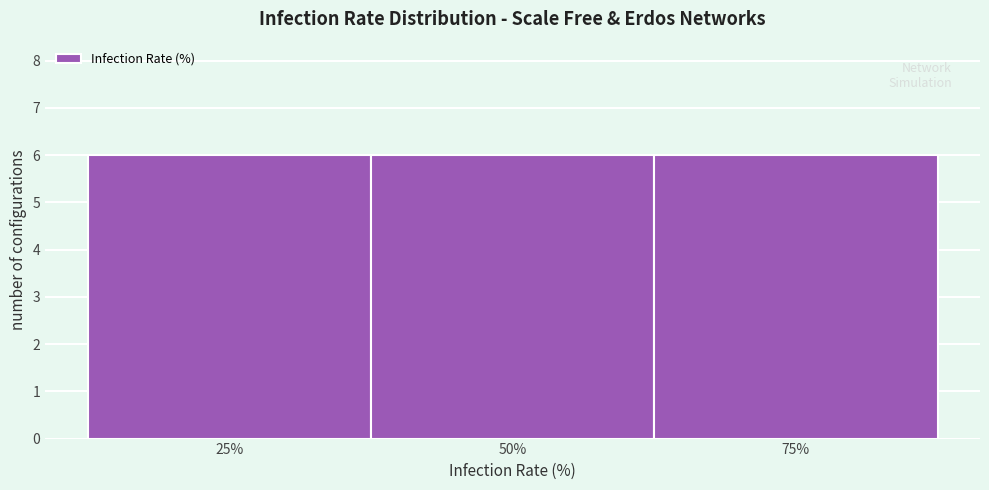

How tall is the bar that spans 37.5 to 62.5 on the x-axis? Neither the bar edges nor the heights are printed on the chart, so give them approximately, as read against the axes.

6